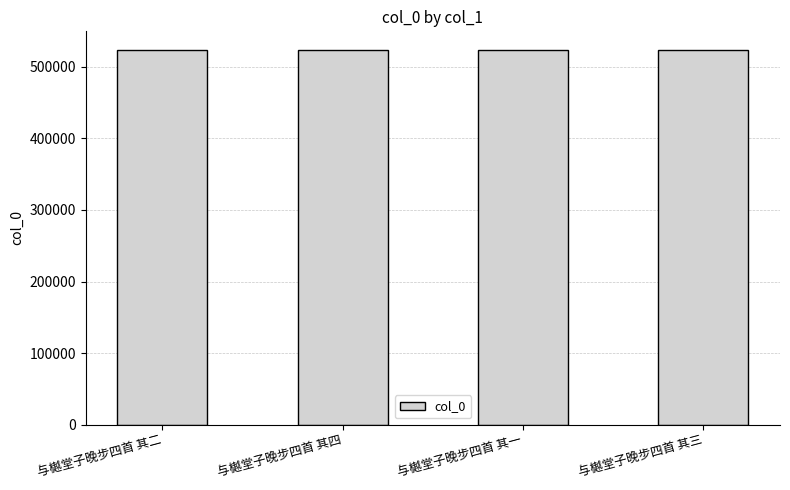

What is the maximum value shown in the chart?

523436